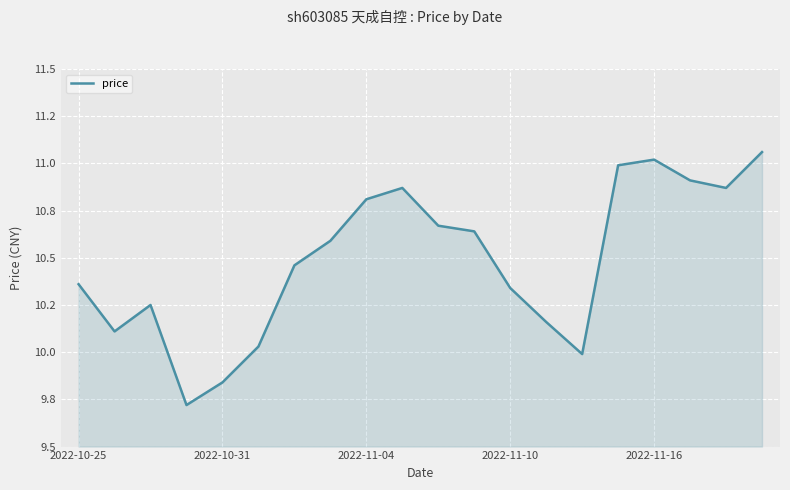

Does the chart display data point markers on the line(s)?

No